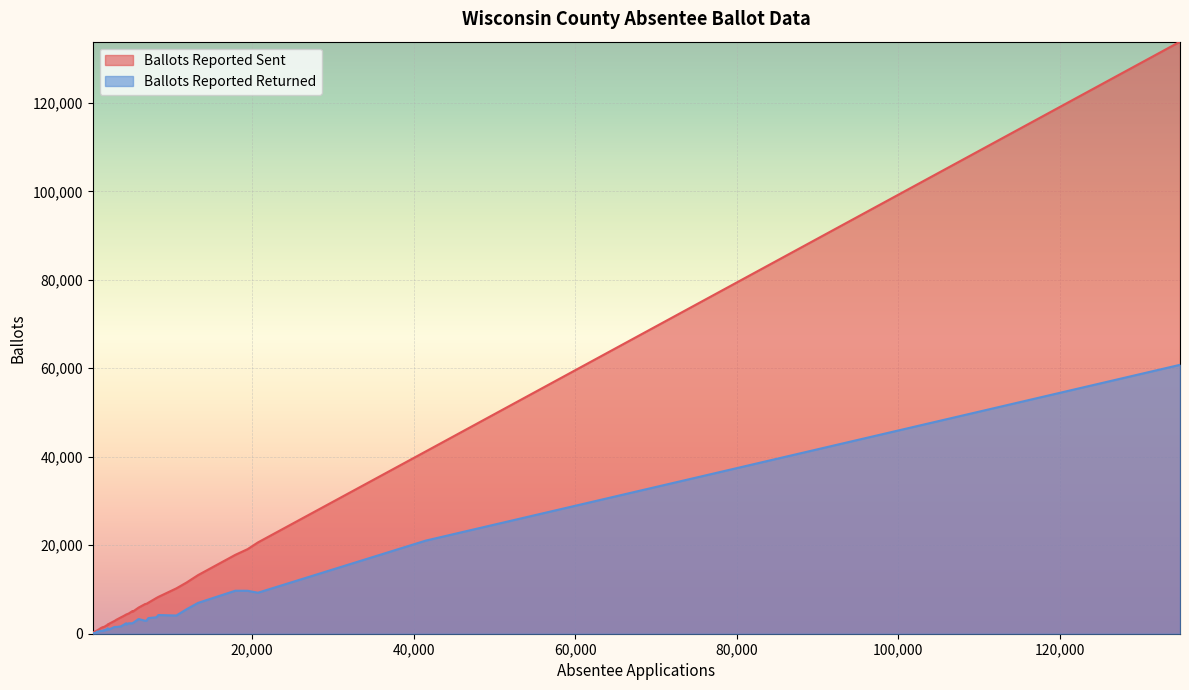

What are all the series names shown in the legend?

Ballots Reported Sent, Ballots Reported Returned